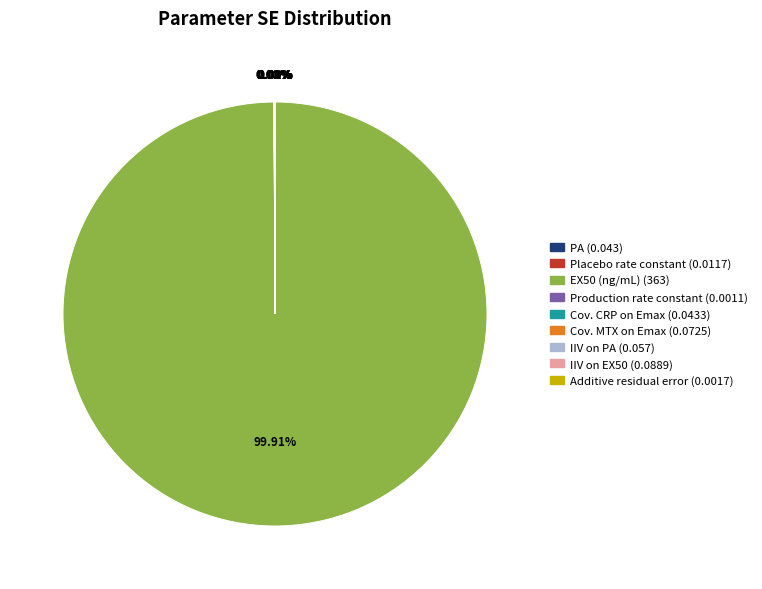

To the nearest percent, what is the difference between the largest and smallest slice percentages?

100%